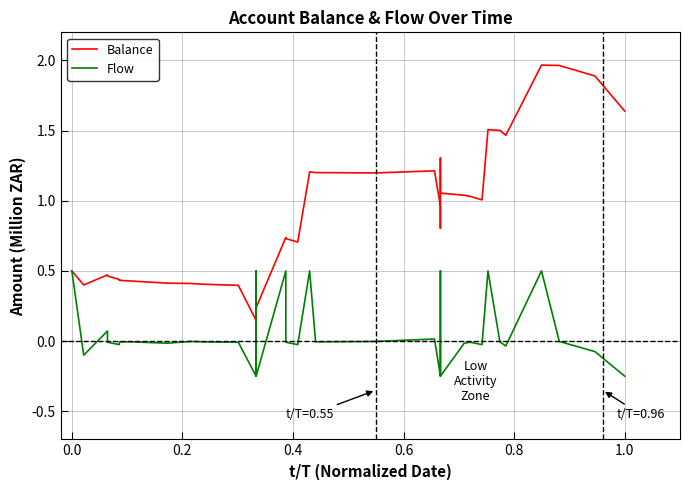

What is the sum of all Balance values?

33.4